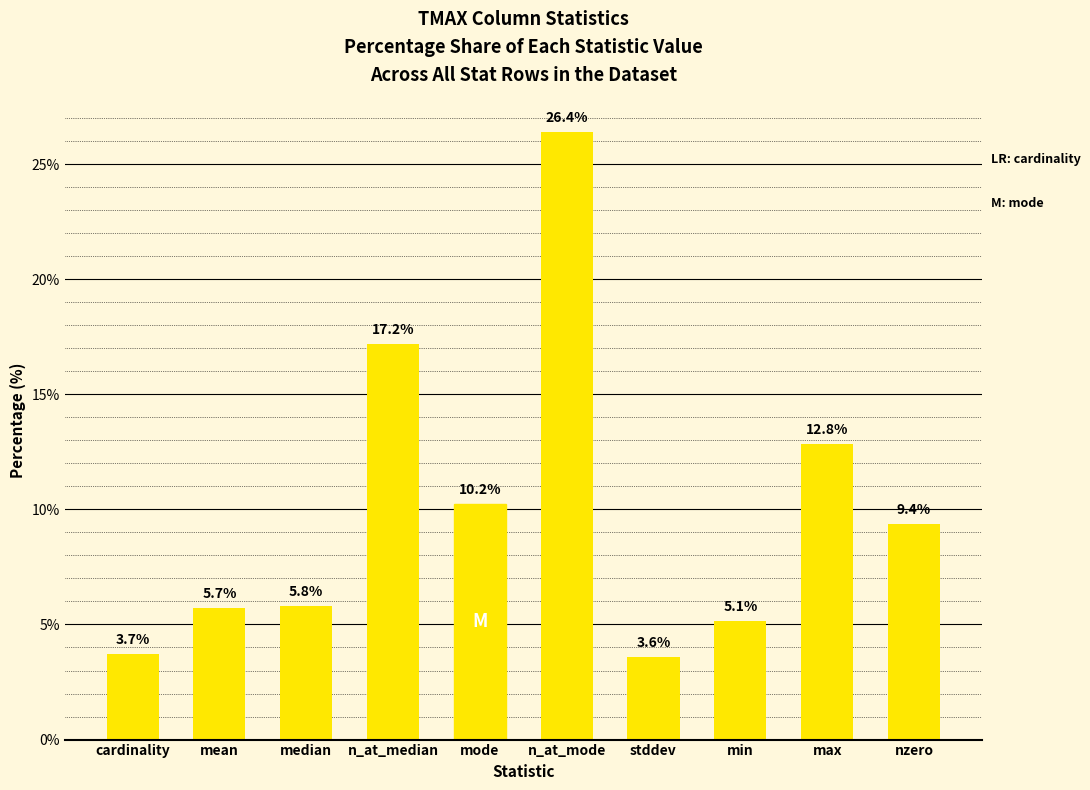

What is the greatest value displayed?

26.4